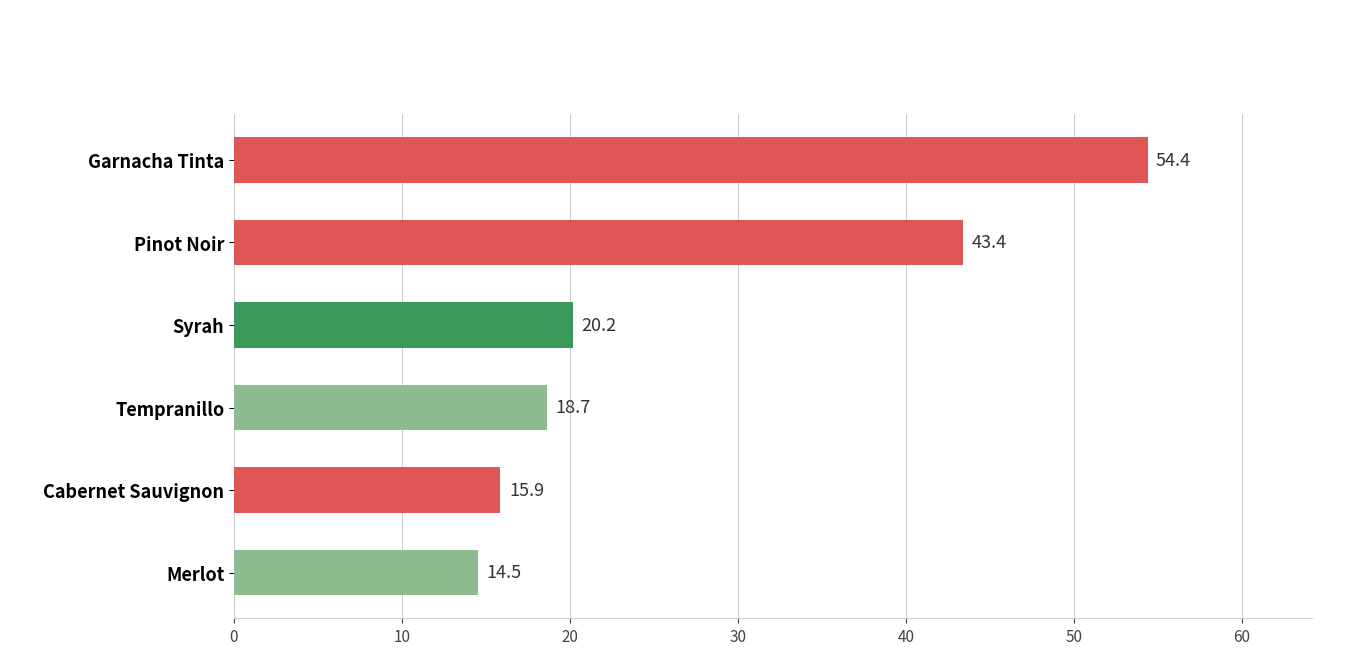

What is the difference between the values at Syrah and Merlot?

5.6